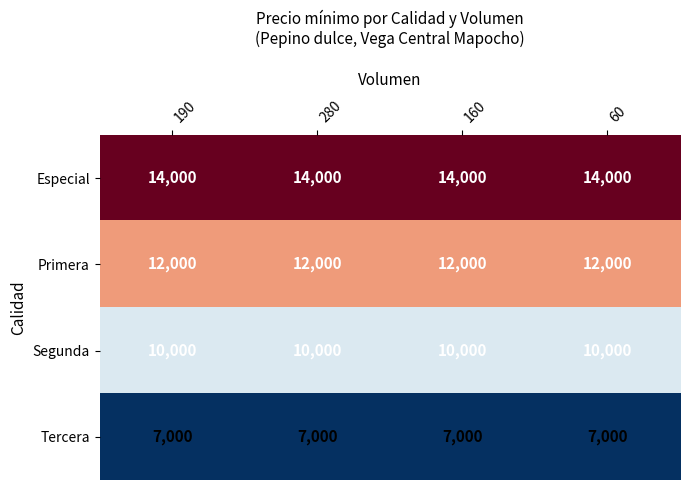

What is the difference between the highest and lowest values at 190?

7000